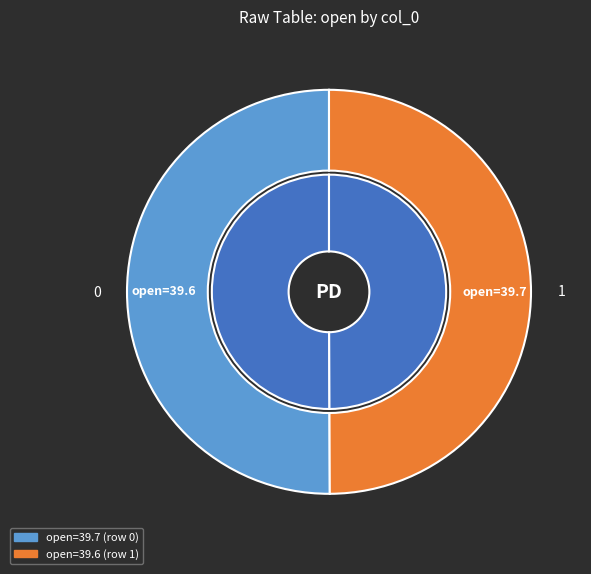

Do 0 and 1 together represent more than half of the pie?

Yes